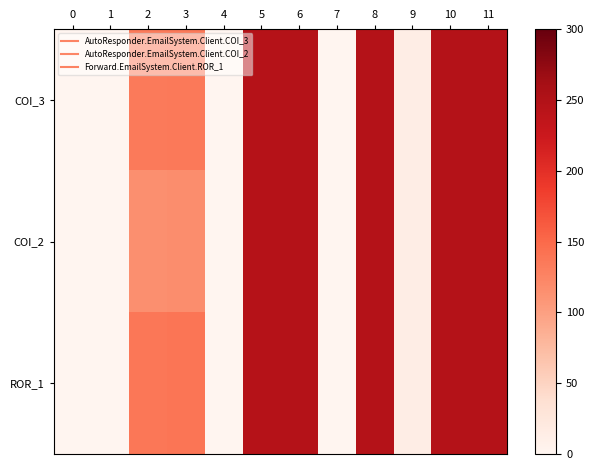

Reading left to right, extract all data points from this chart.

COI_3: 0=0.2	1=0.0	2=134.0	3=135.0	4=0.0	5=246.0	6=247.0	7=0.0	8=247.0	9=14.0	10=247.0	11=247.0
COI_2: 0=0.1	1=0.0	2=116.0	3=117.0	4=0.0	5=246.0	6=247.0	7=0.0	8=247.0	9=14.0	10=247.0	11=247.0
ROR_1: 0=0.3	1=0.0	2=138.0	3=139.0	4=0.0	5=246.0	6=247.0	7=0.0	8=247.0	9=14.0	10=247.0	11=247.0